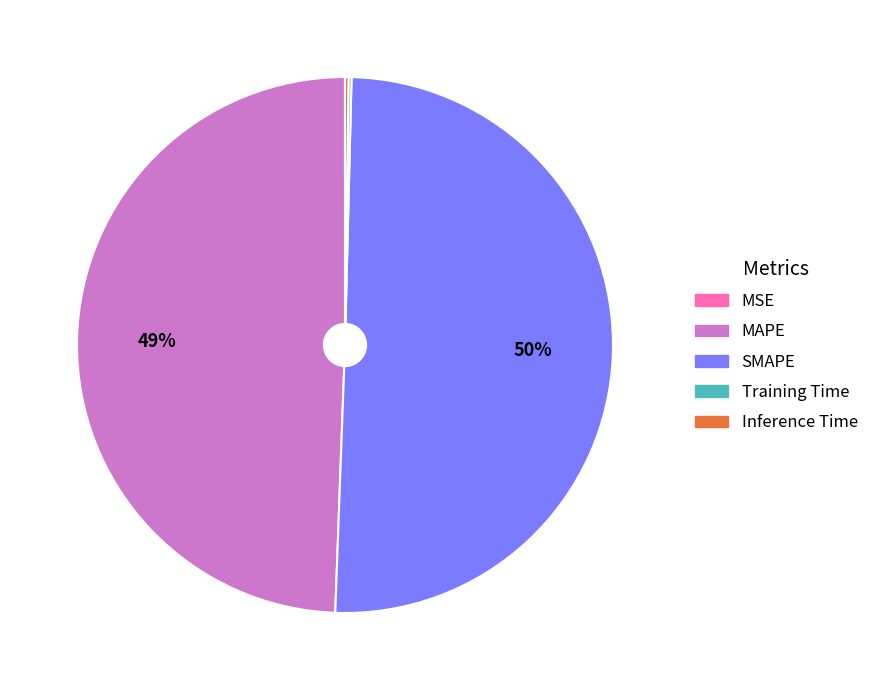

What is the largest slice in the pie chart?

SMAPE